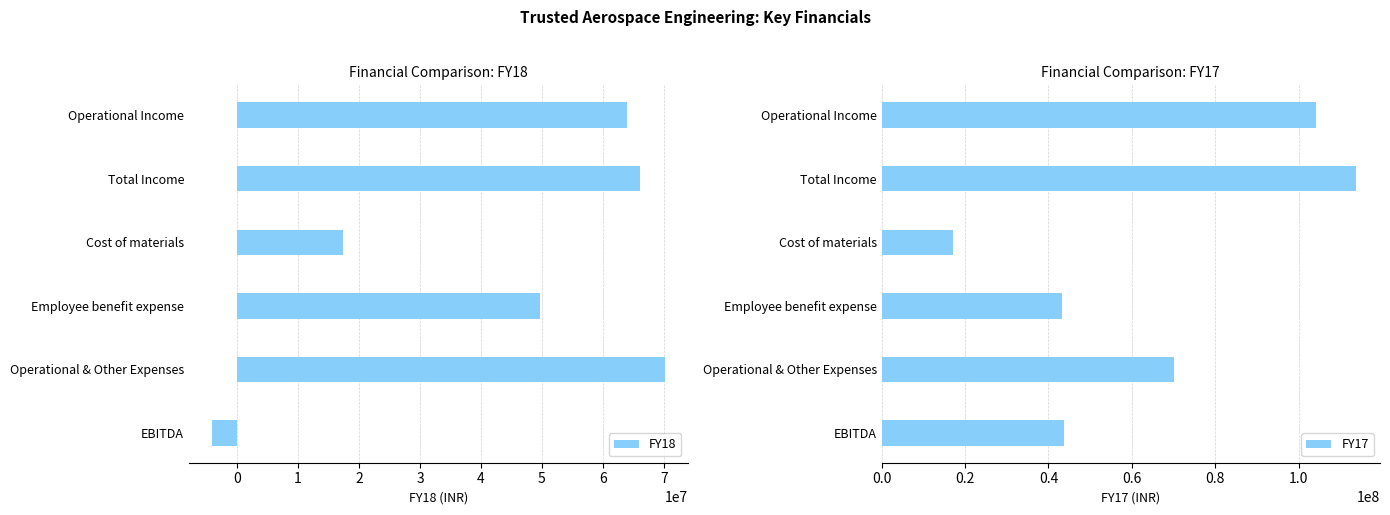

Rank the series by their maximum value, from highest to lowest.

FY17, FY18